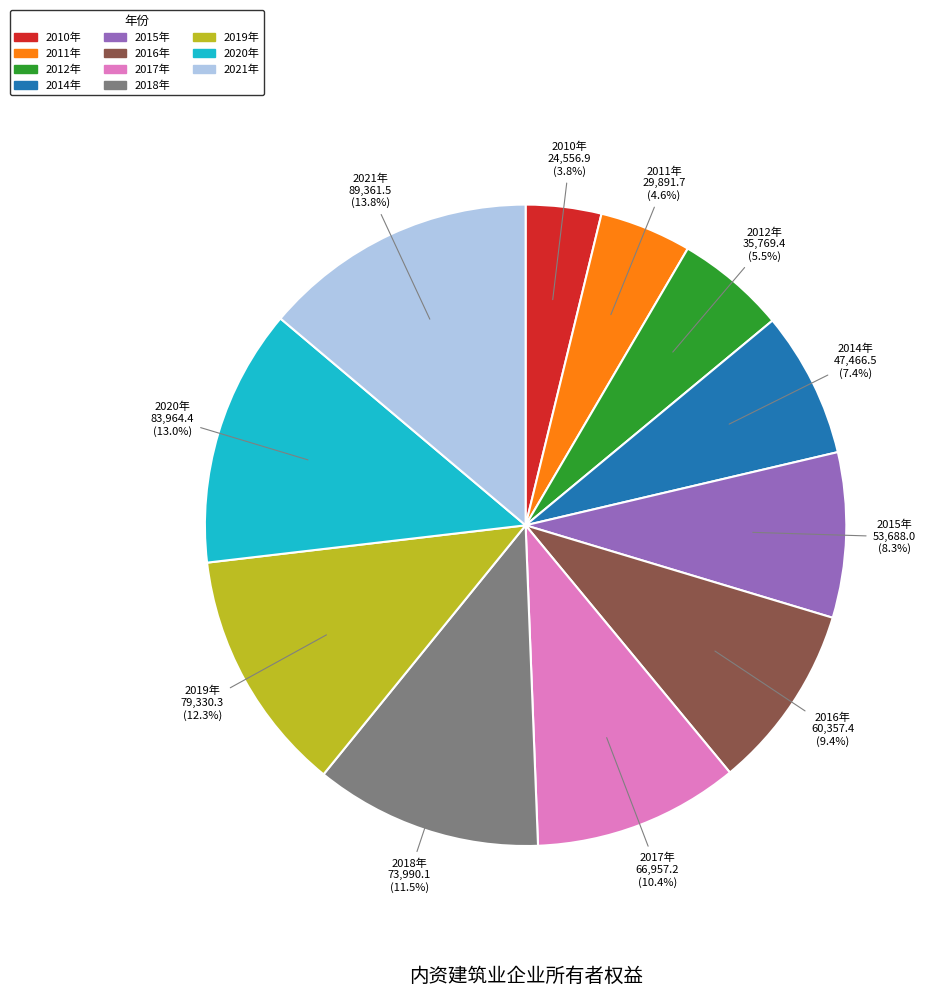

Count the number of slices in the pie.

11